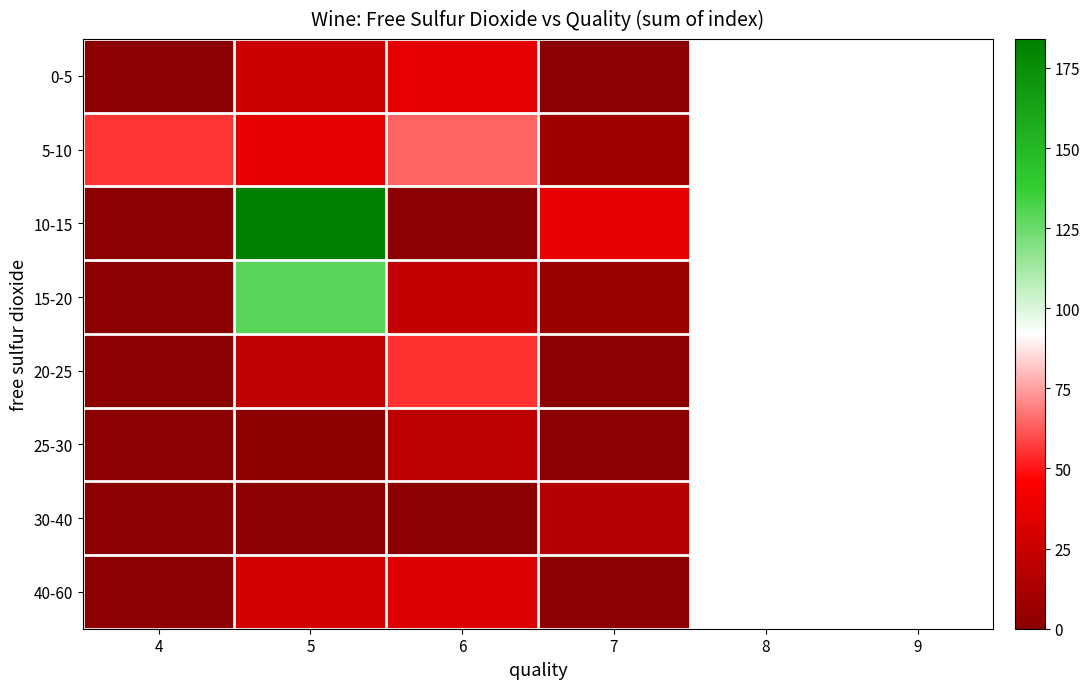

What is the total value across all series at 7?

68